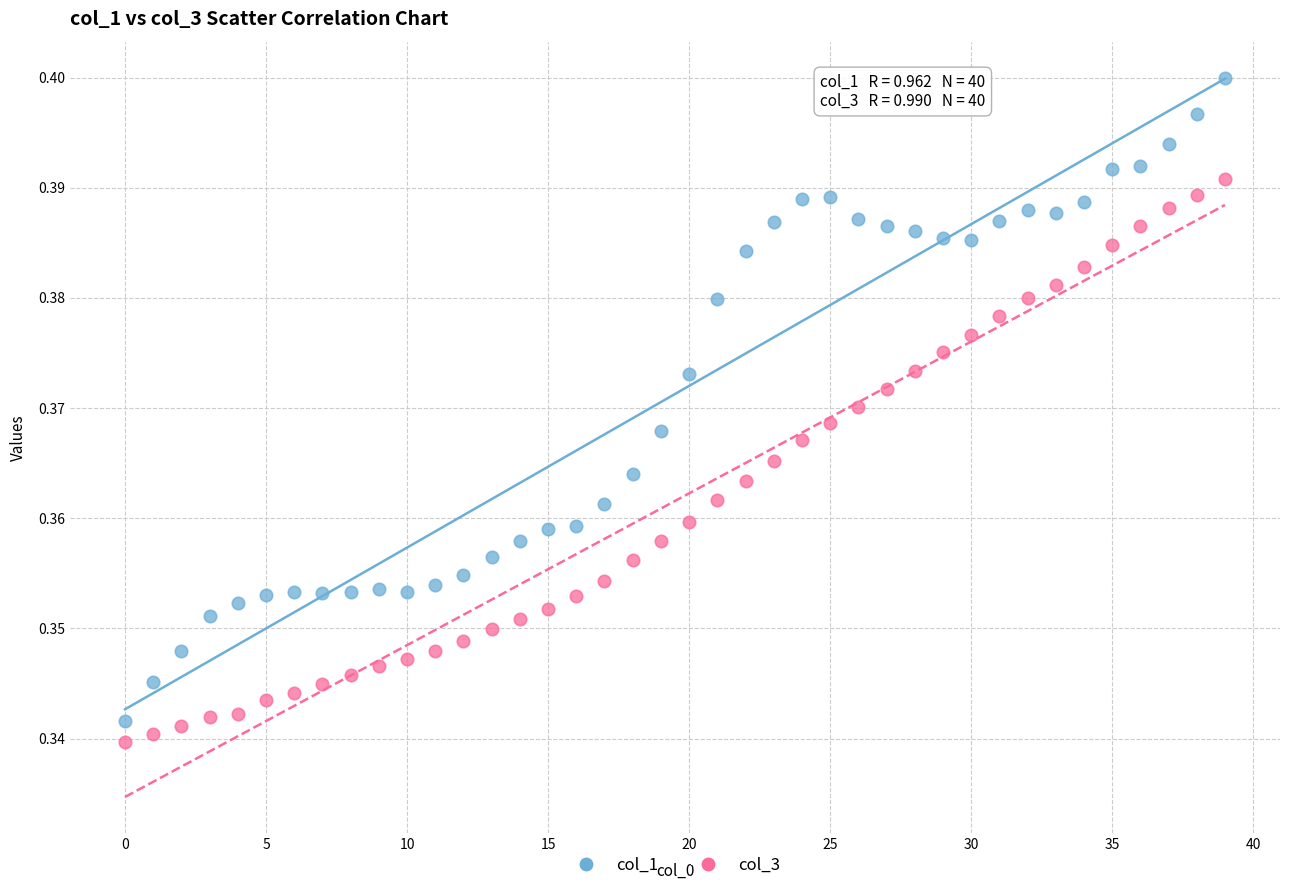

Which series contains the lowest Y value?

col_3